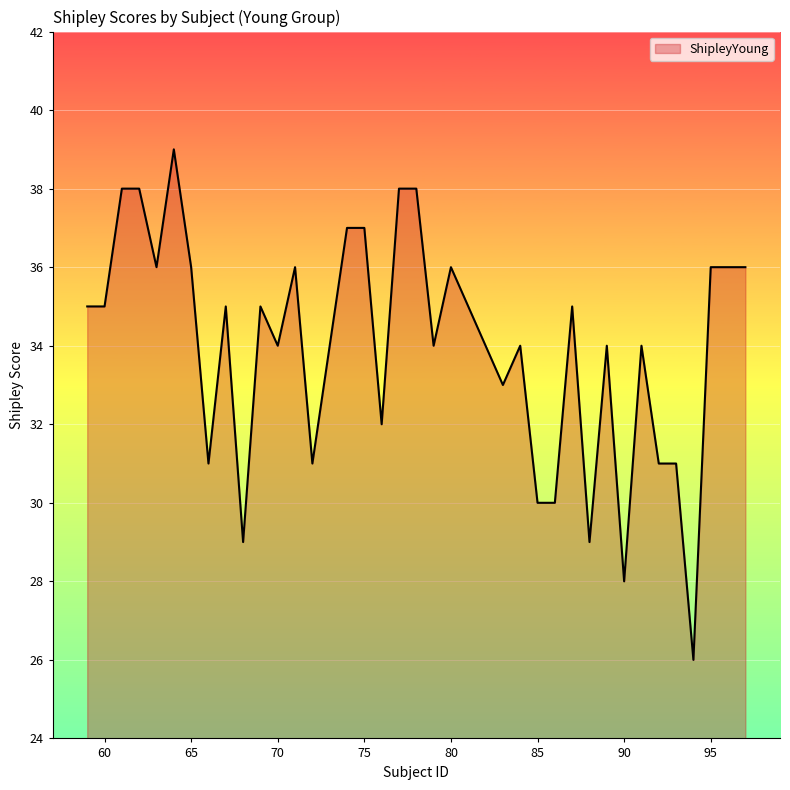

What is the minimum value shown in the chart?

26